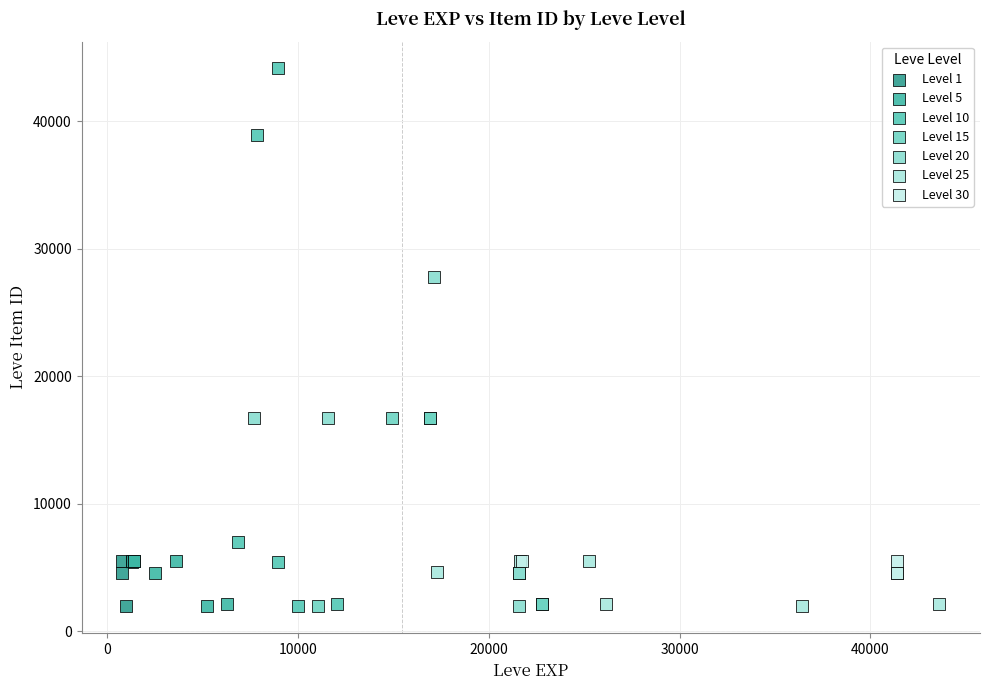

Which series has the largest Y range (max minus min)?

Level 10